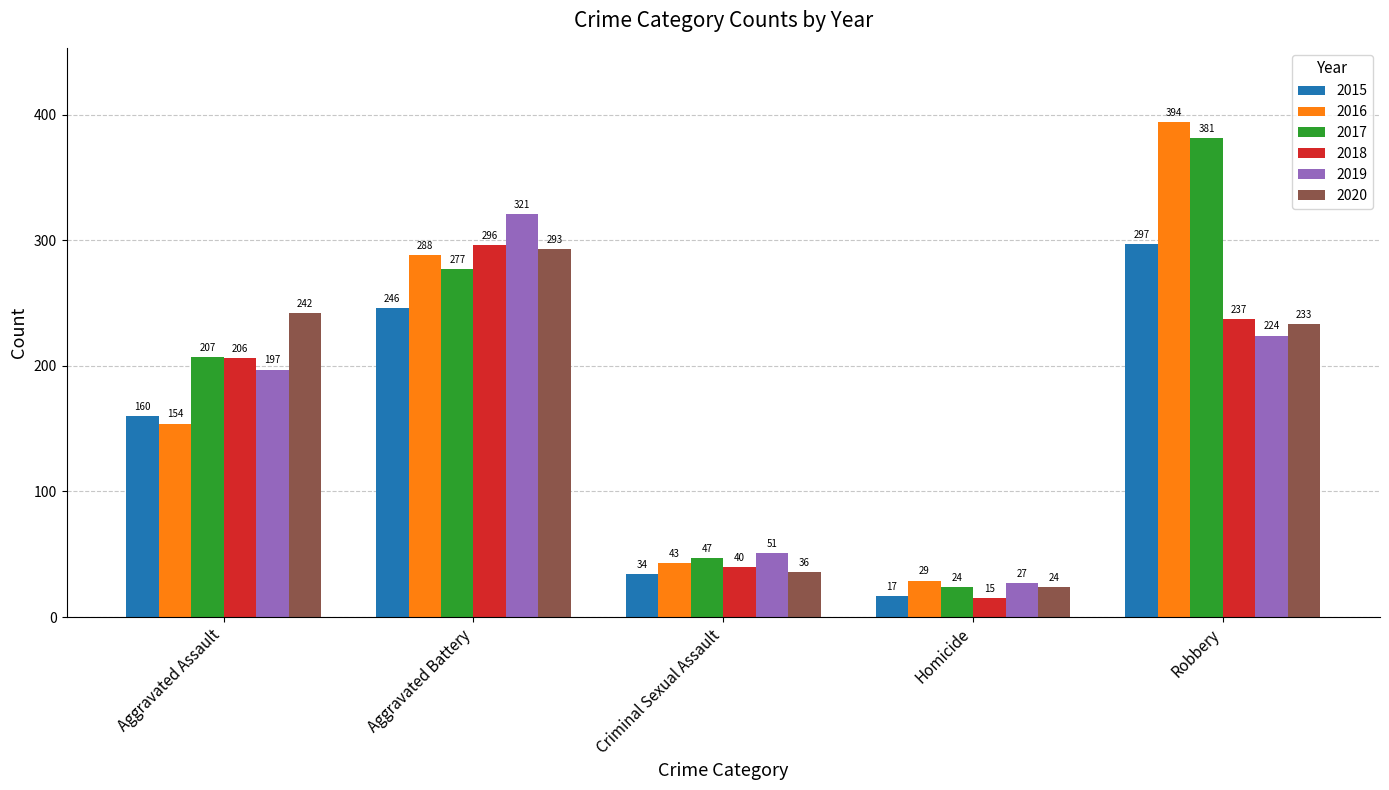

Are the bars grouped side by side (vs. stacked)?

Yes